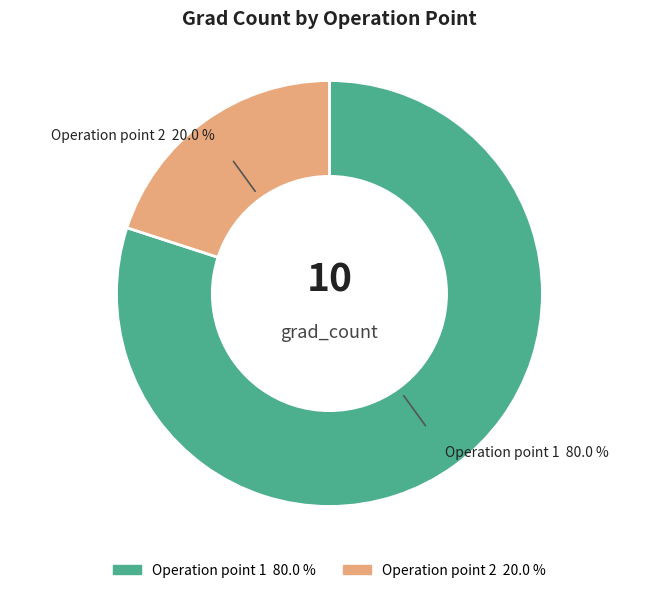

Is there a majority slice in this chart?

Yes